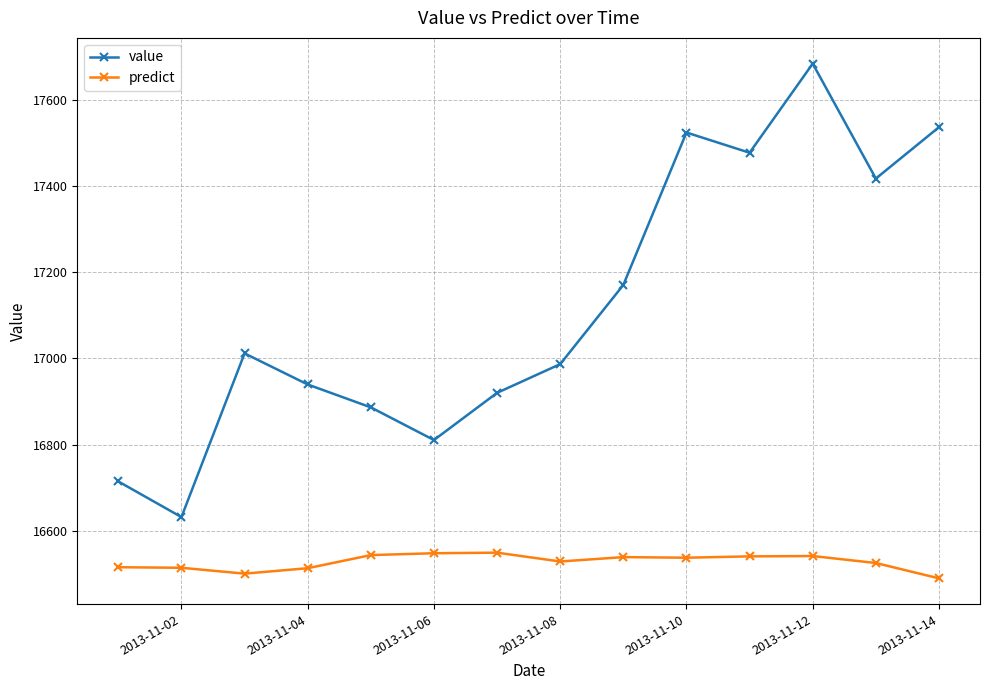

What is the value of the predict point at the 14th from the left?

16489.7